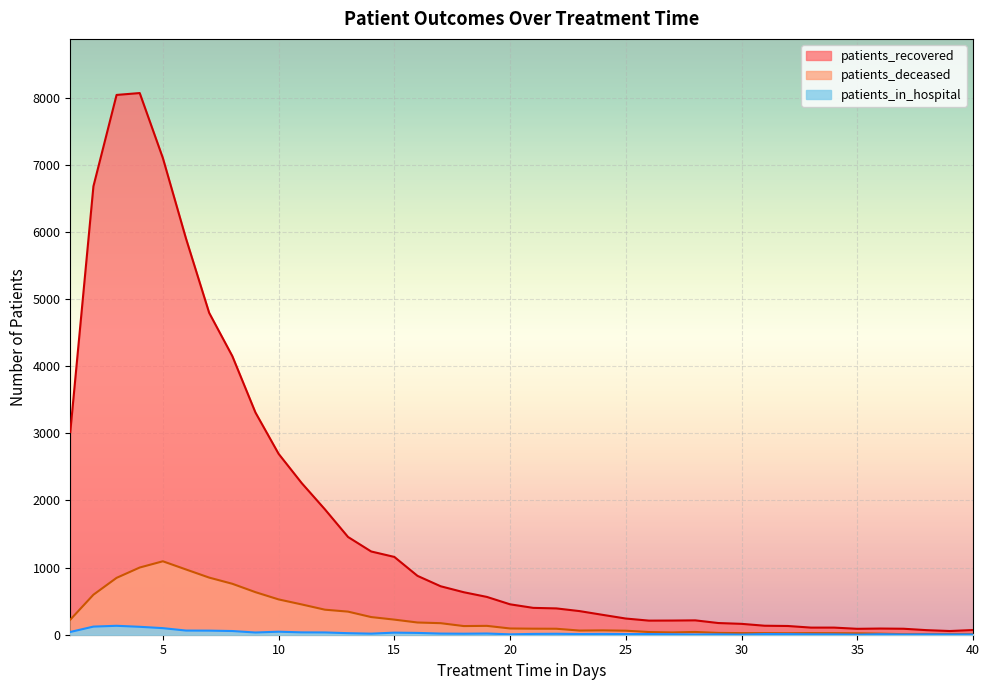

What is the highest value of the patients_recovered series?

8069